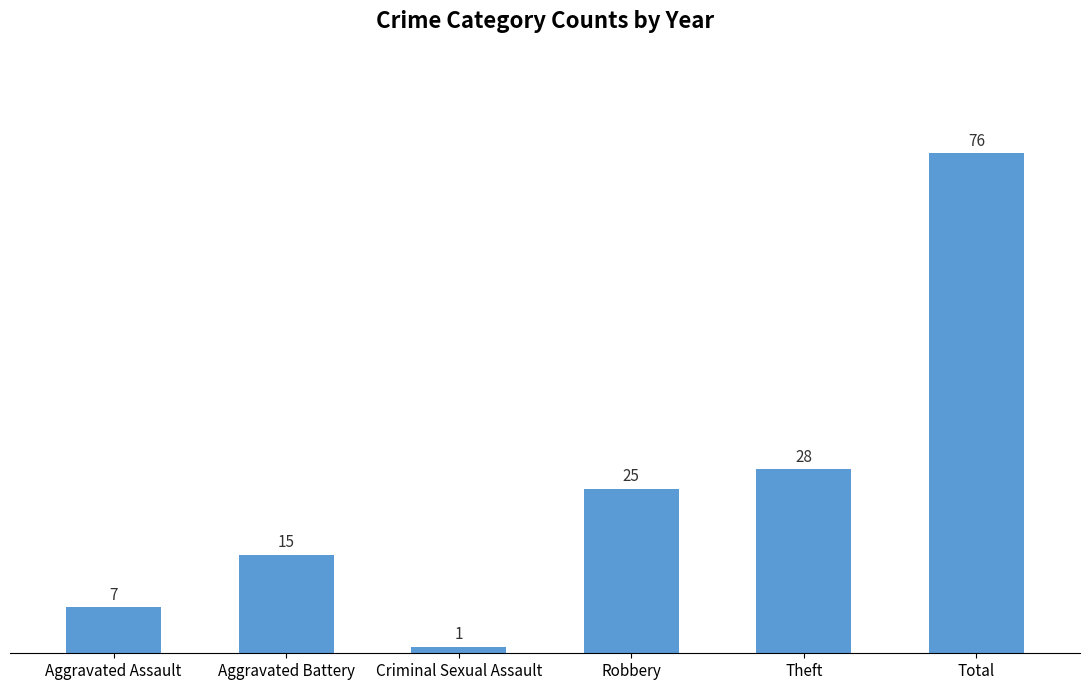

What position from the right is Aggravated Assault?

6